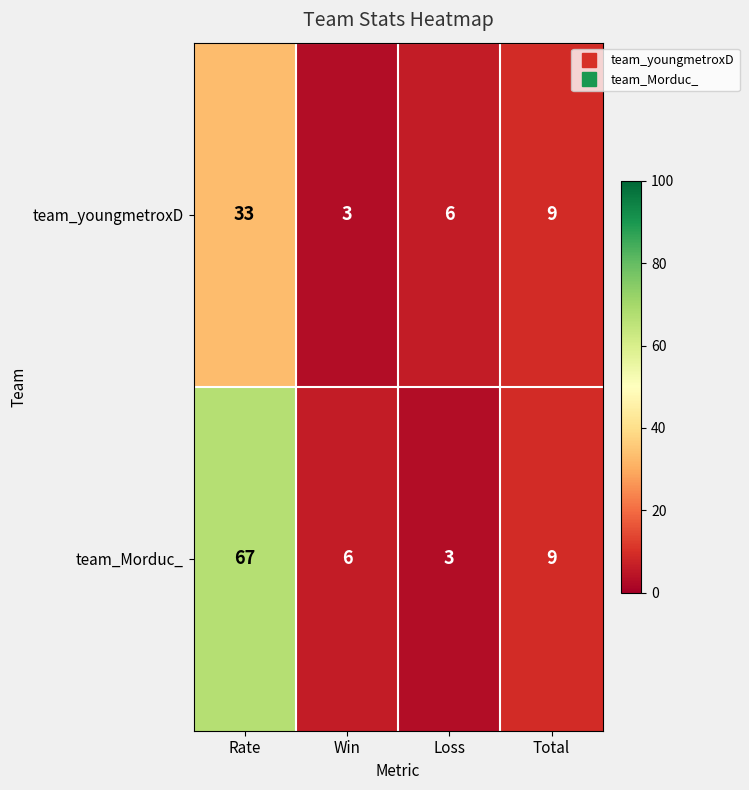

Reading left to right, what are all the values shown in this chart?

team_youngmetroxD: Rate=33	Win=3	Loss=6	Total=9
team_Morduc_: Rate=67	Win=6	Loss=3	Total=9